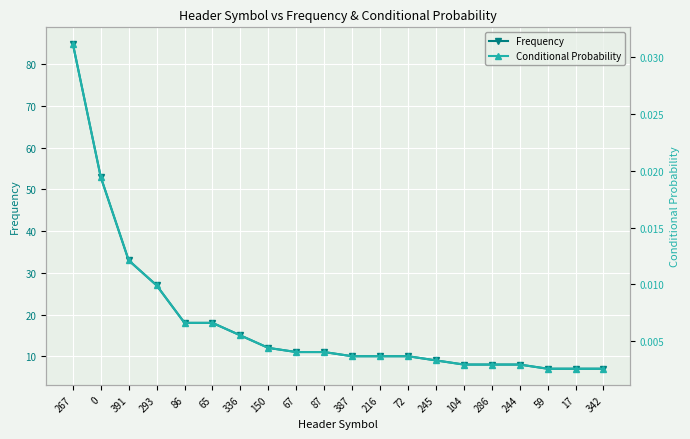

Which series has the largest total across all categories?

Frequency